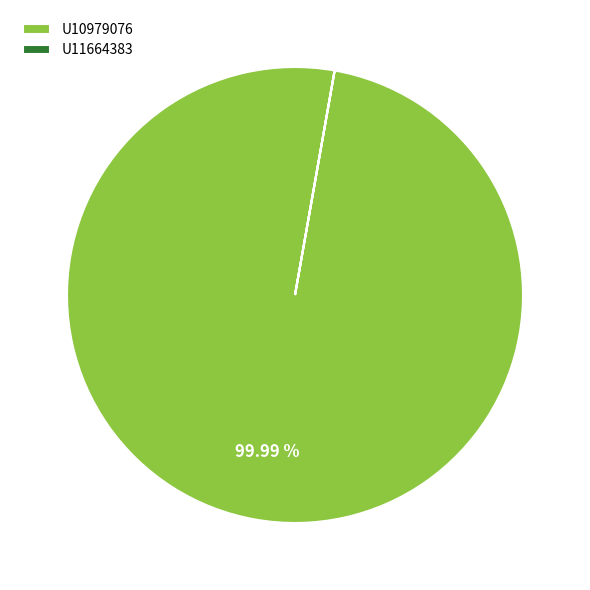

Which category has the biggest portion of the pie?

U10979076